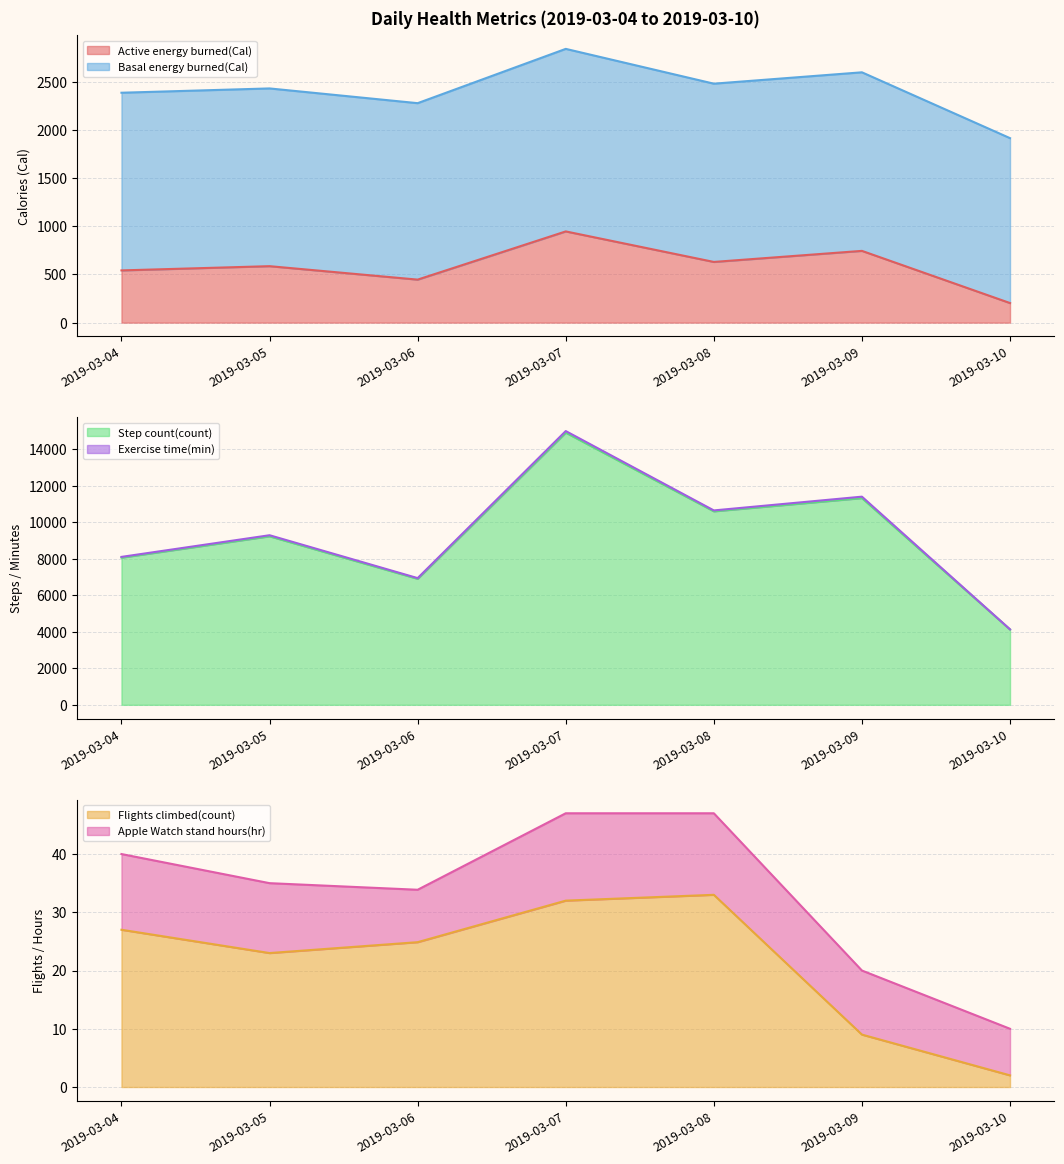

What is the value of the Flights climbed(count) point at the 5th from the left?

33.0